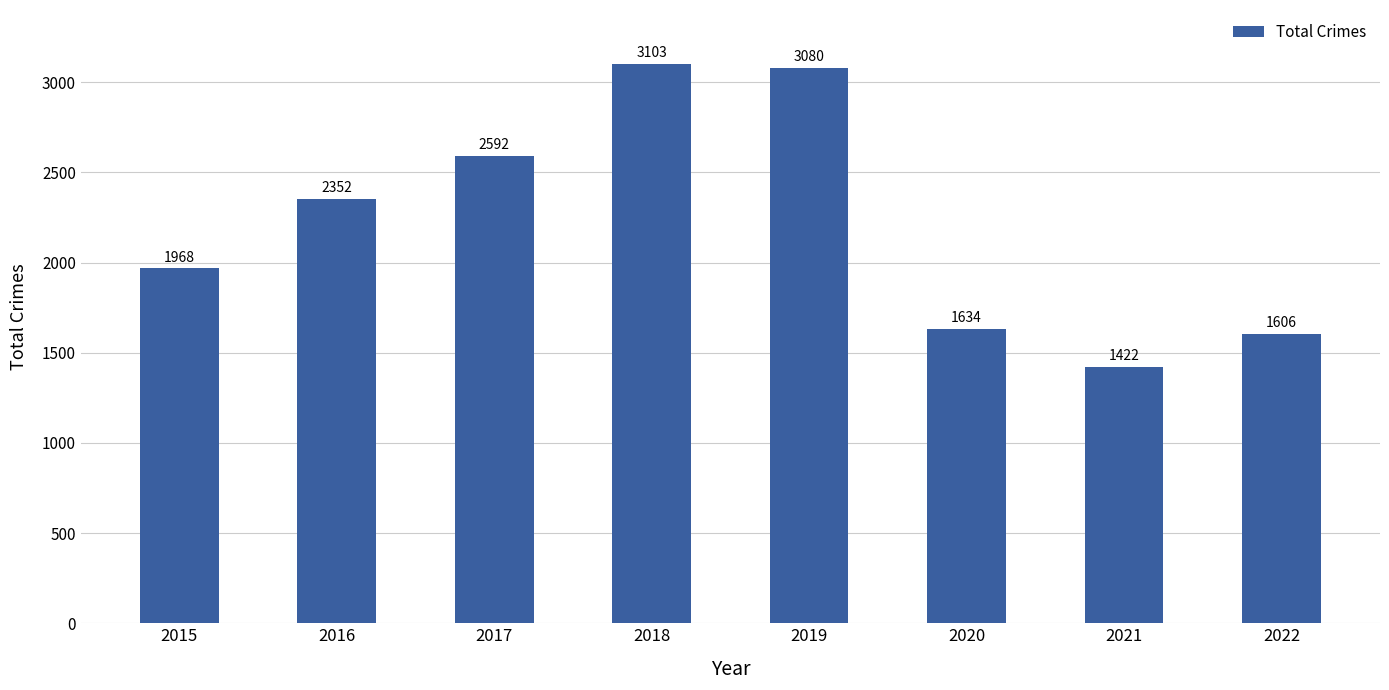

Are the bars grouped side by side (vs. stacked)?

No